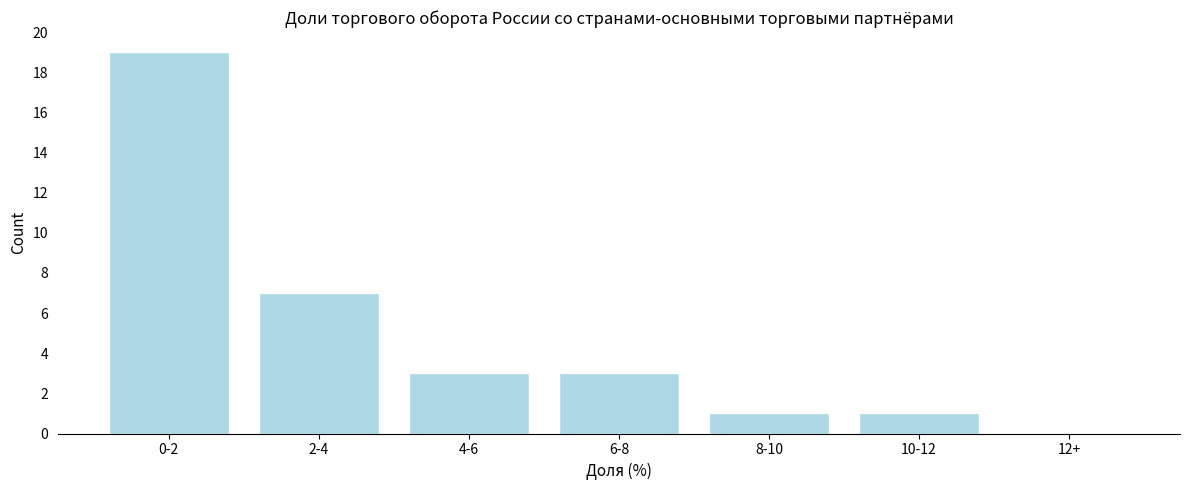

Reading right to left, extract all data points from this chart.

12+=0	10-12=1	8-10=1	6-8=3	4-6=3	2-4=7	0-2=19